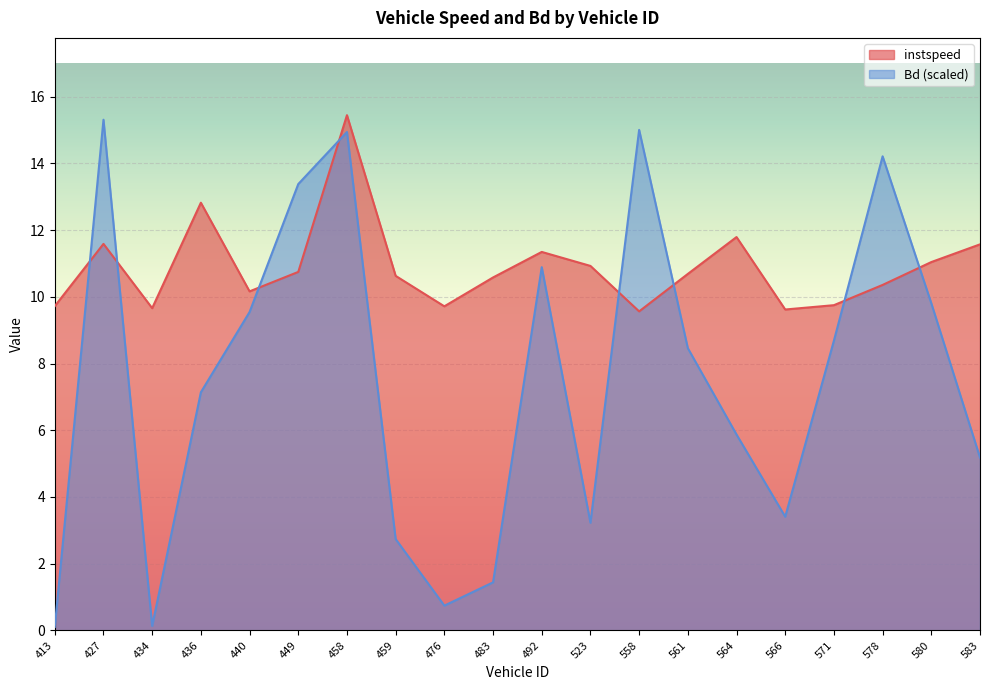

How many data points in instspeed are above 10?

14